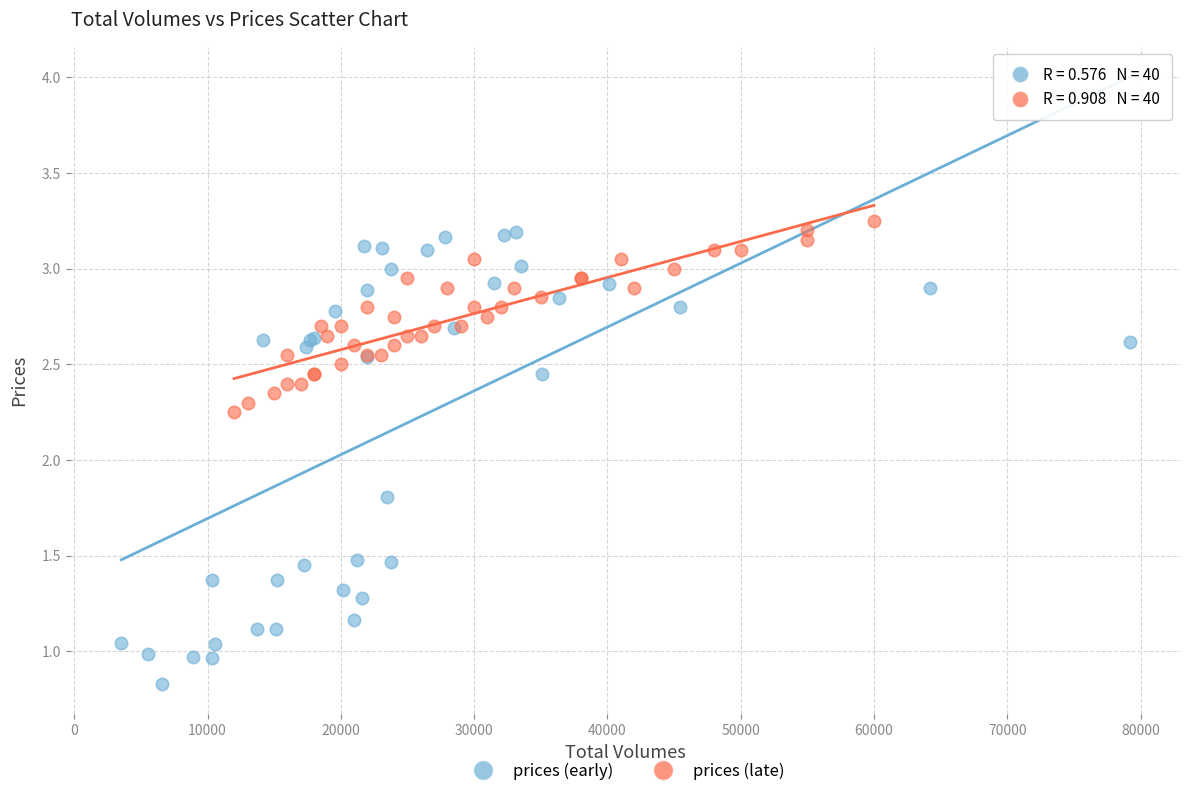

Which series contains the lowest Y value?

prices (early)